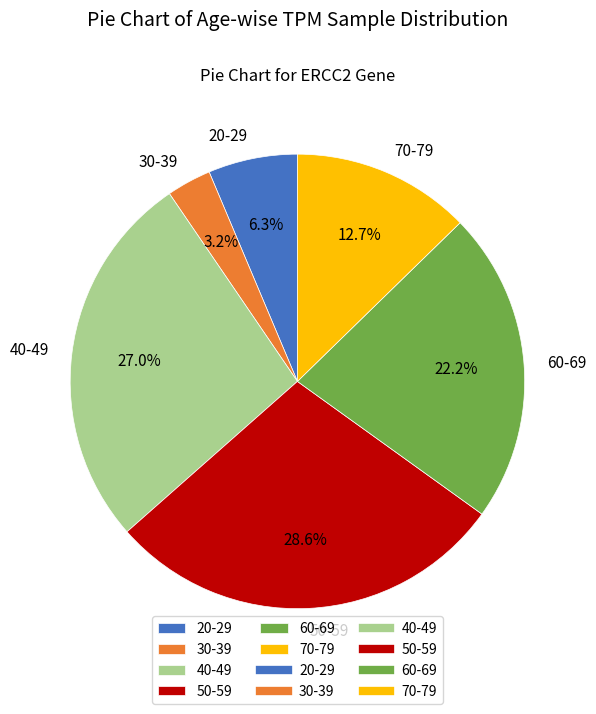

What portion of the pie excludes 50-59?

71.4%